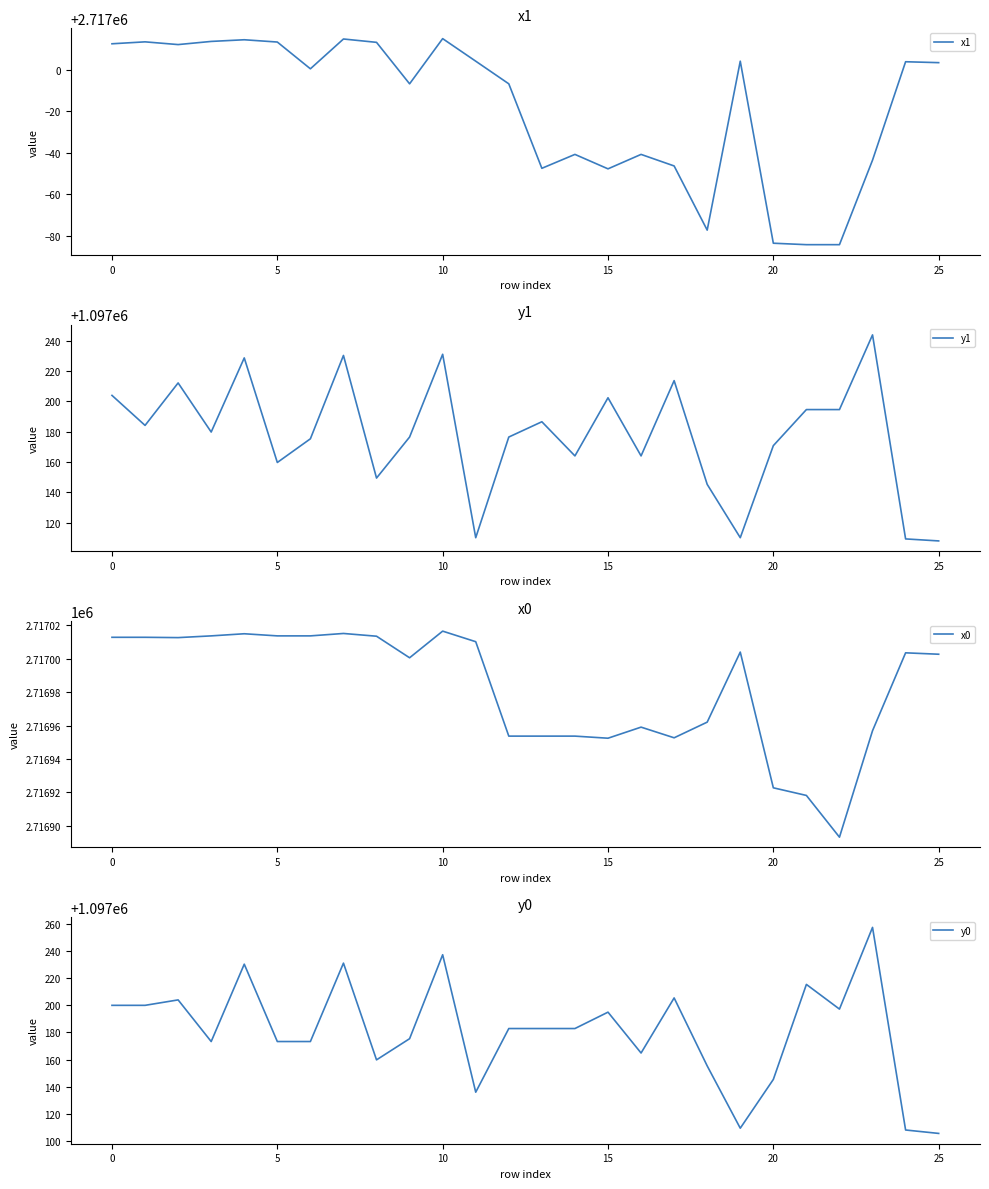

At which category is the sum across all series the highest?

10